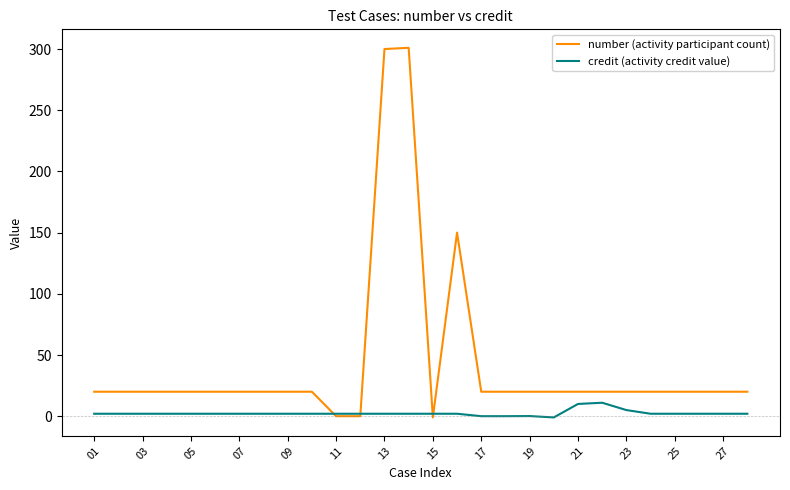

Which series has the widest spread of values?

number (activity participant count)